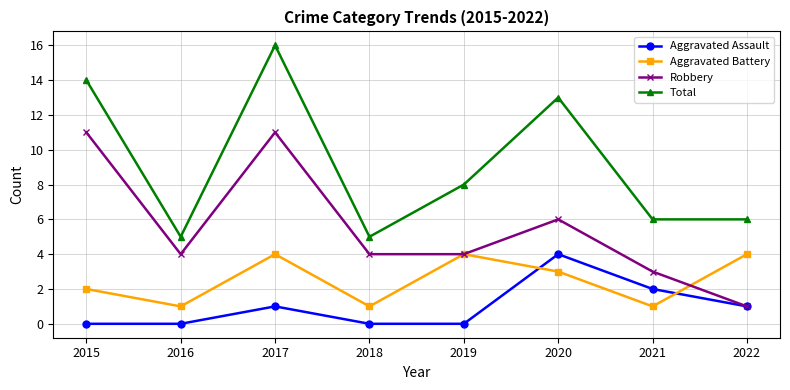

At how many categories does at least one series exceed 2?

8